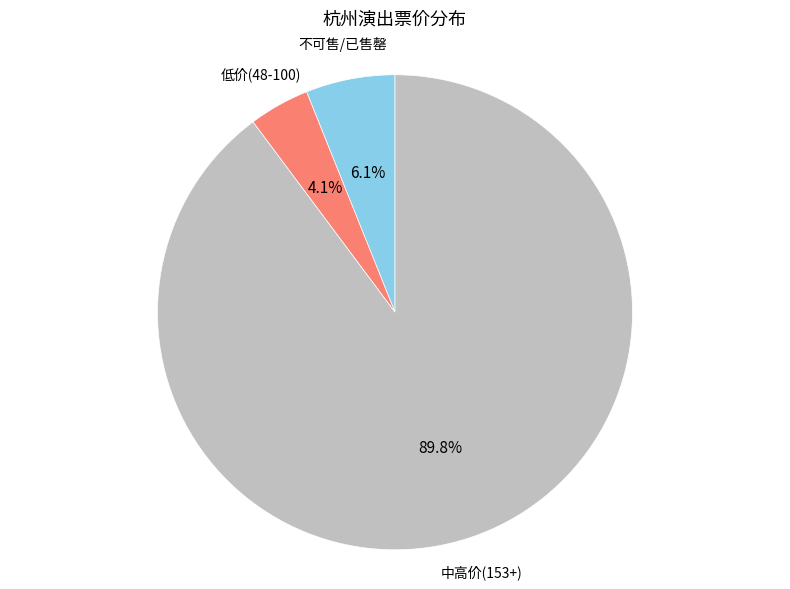

Is there a majority slice in this chart?

Yes